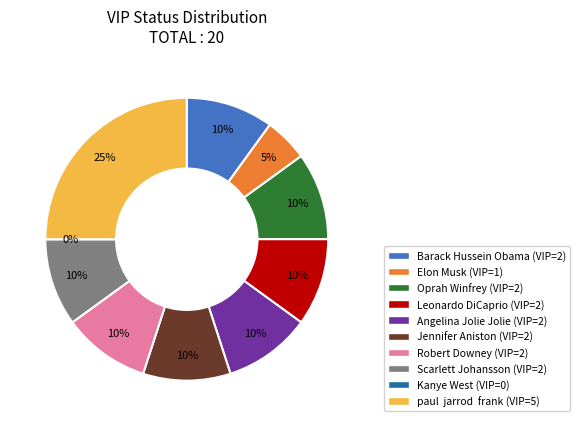

Approximately how many times larger is the value at Angelina Jolie Jolie compared to Barack Hussein Obama?

1.0